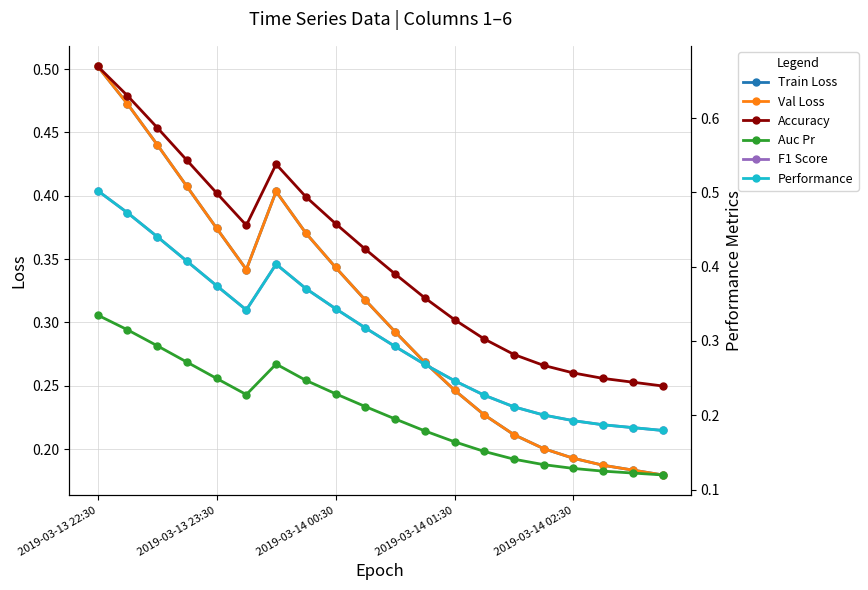

What is the value of the Train Loss point at the 15th from the left?

0.2